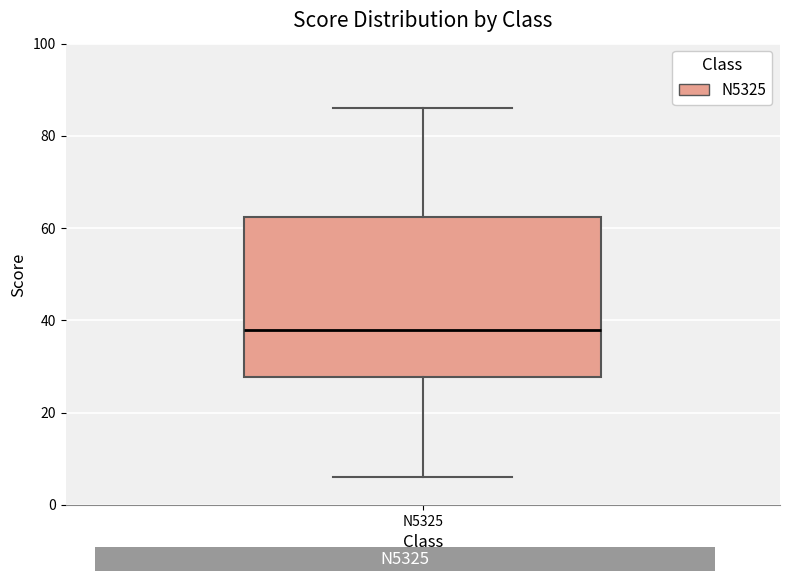

Read this box plot against the y-axis: the position of the median line, the range covered by the box, and the ends of both whiskers. The values are not printed on the chart, so give them approximately, as read against the axis.

median 38, box 28 to 62, whiskers 6 to 86